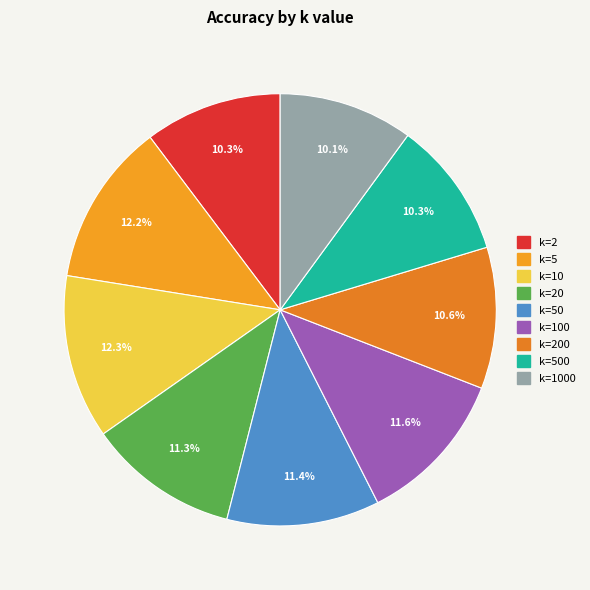

Count the number of slices in the pie.

9